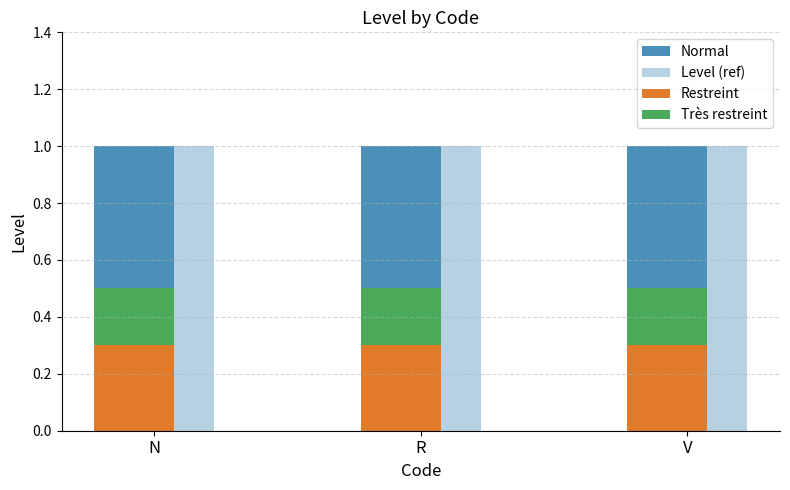

Reading left to right, extract all data points from this chart.

Normal: 1.0	1.0	1.0
Level (ref): 1.0	1.0	1.0
Restreint: 0.3	0.3	0.3
Très restreint: 0.2	0.2	0.2